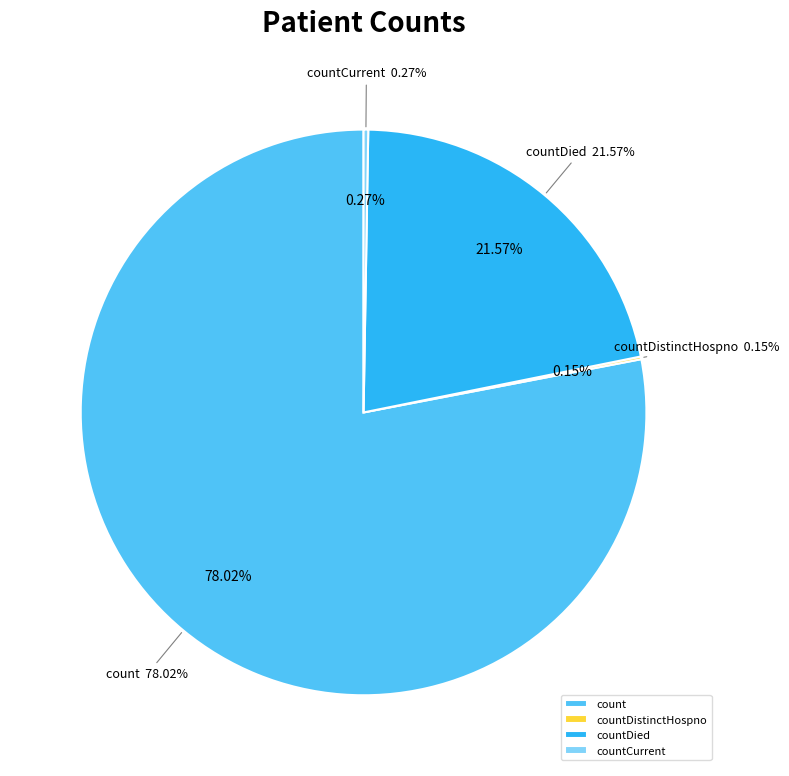

The countCurrent slice represents 0% of the pie. True or false?

True